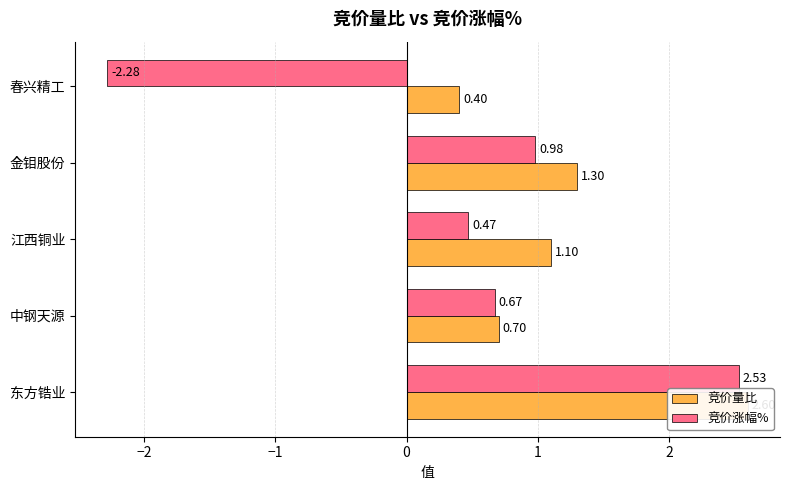

Are the bars grouped side by side (vs. stacked)?

Yes